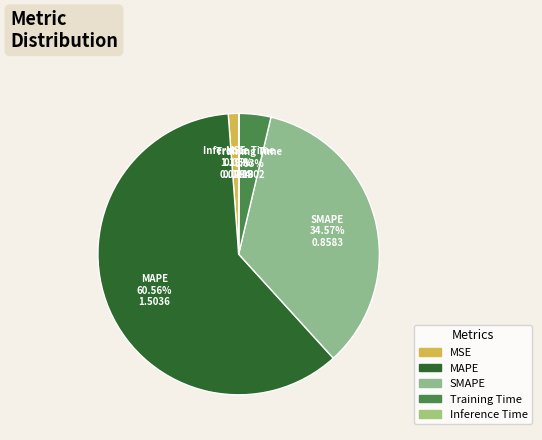

What percentage is NOT represented by SMAPE?

65.4%